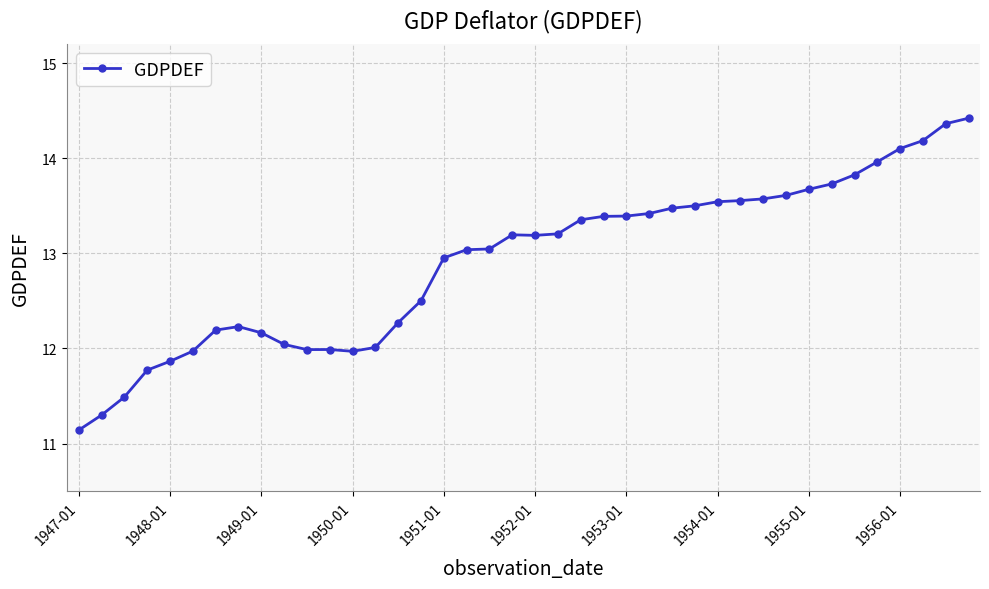

What is the difference between the second highest and minimum values?

3.2